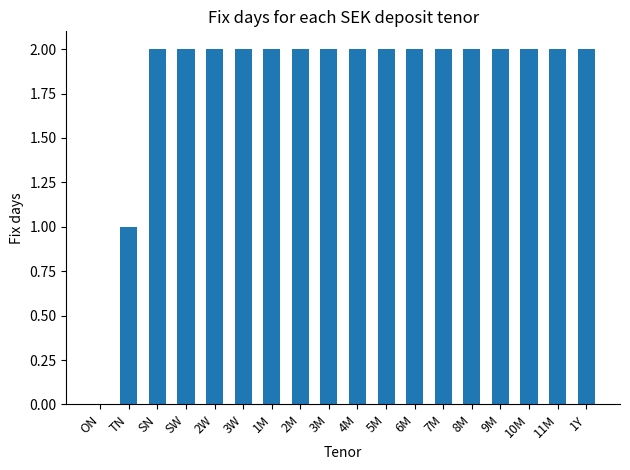

Which has a higher value, 2M or ON?

2M